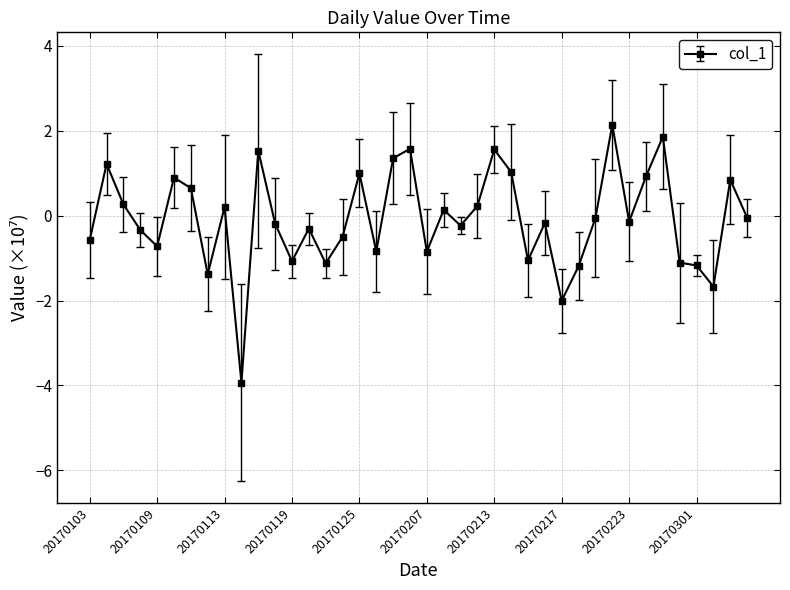

What is the difference between the maximum and minimum values?

6.1